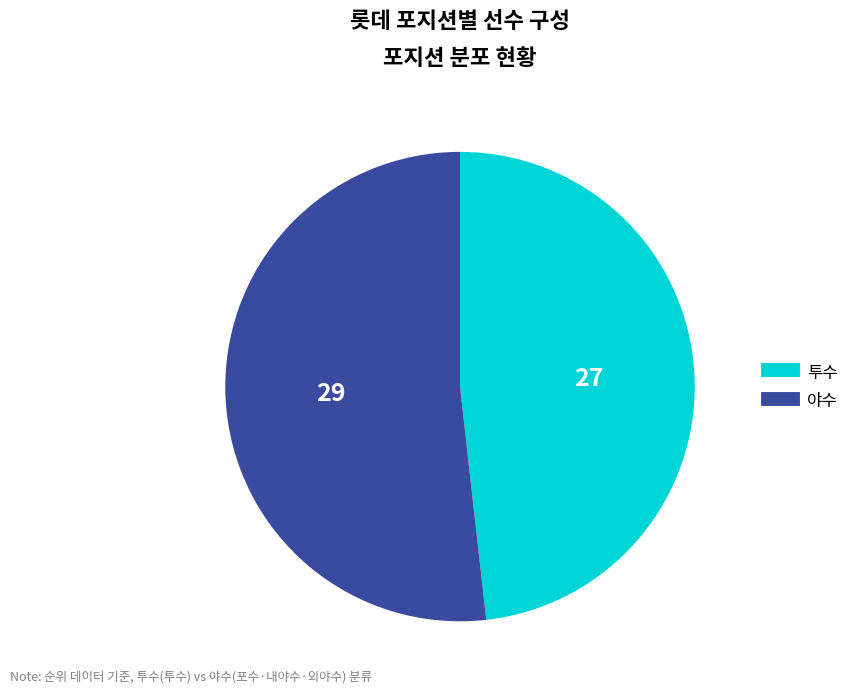

Is there any slice that represents more than half of the pie?

Yes